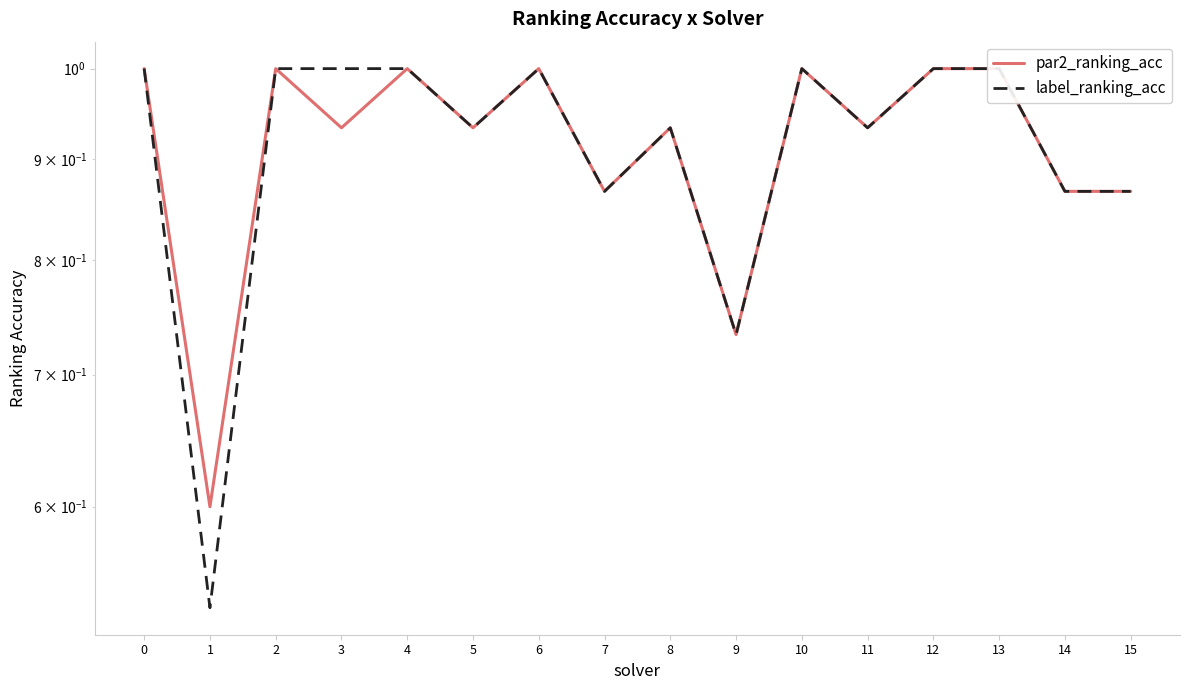

What is the minimum value shown in the chart?

0.5